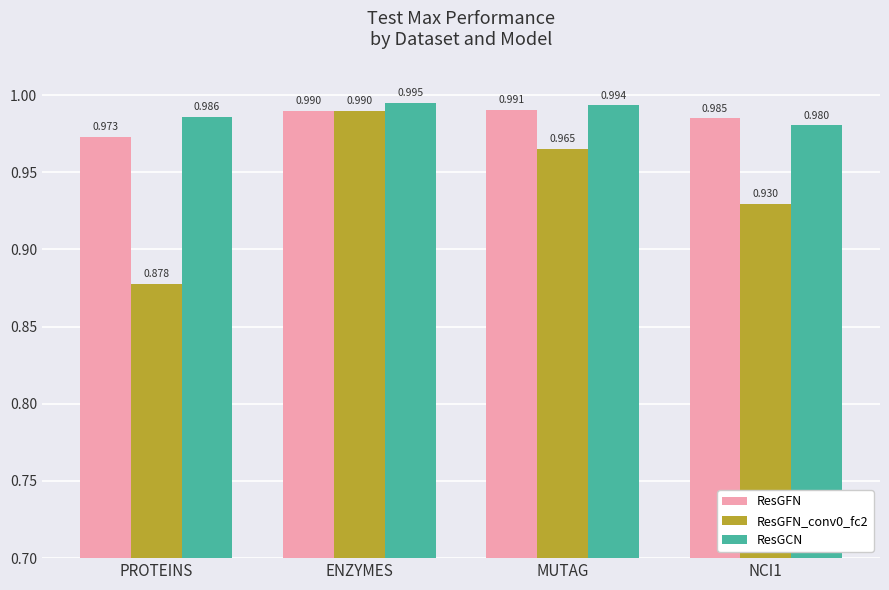

At which category does the chart reach its minimum across all series?

PROTEINS